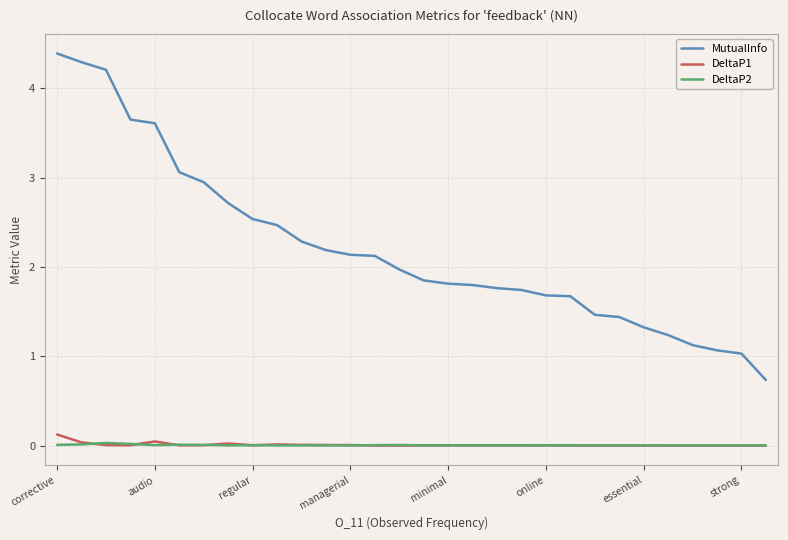

Which series has the widest spread of values?

MutualInfo